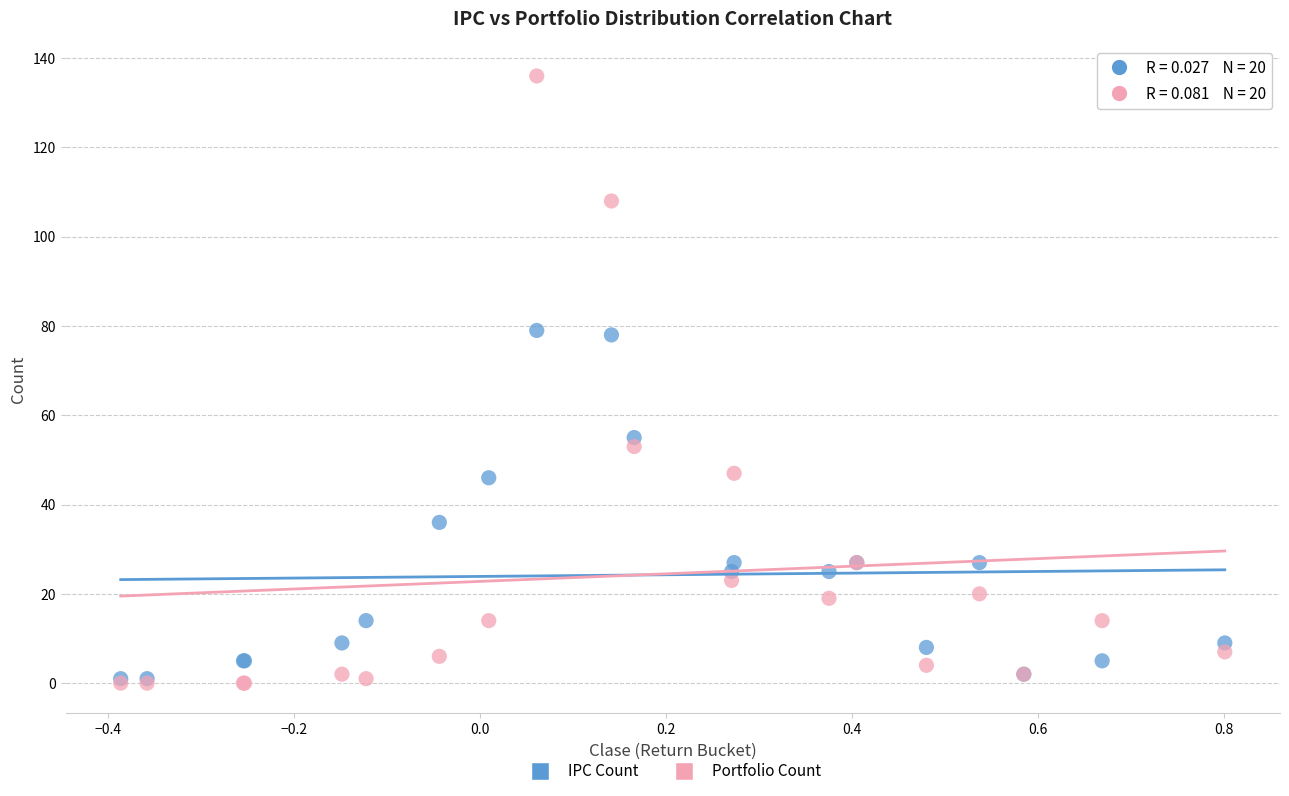

What are all the series names shown in the legend?

IPC Count, Portfolio Count